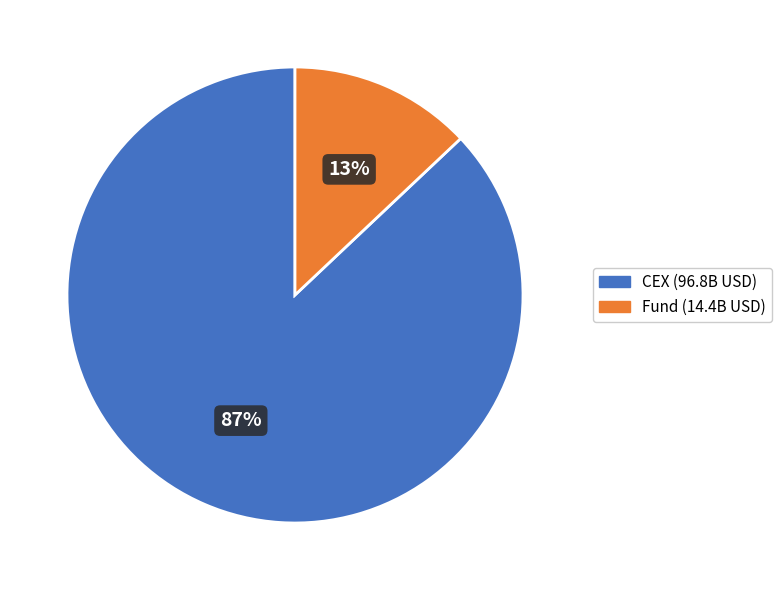

Is there any slice that represents more than half of the pie?

Yes